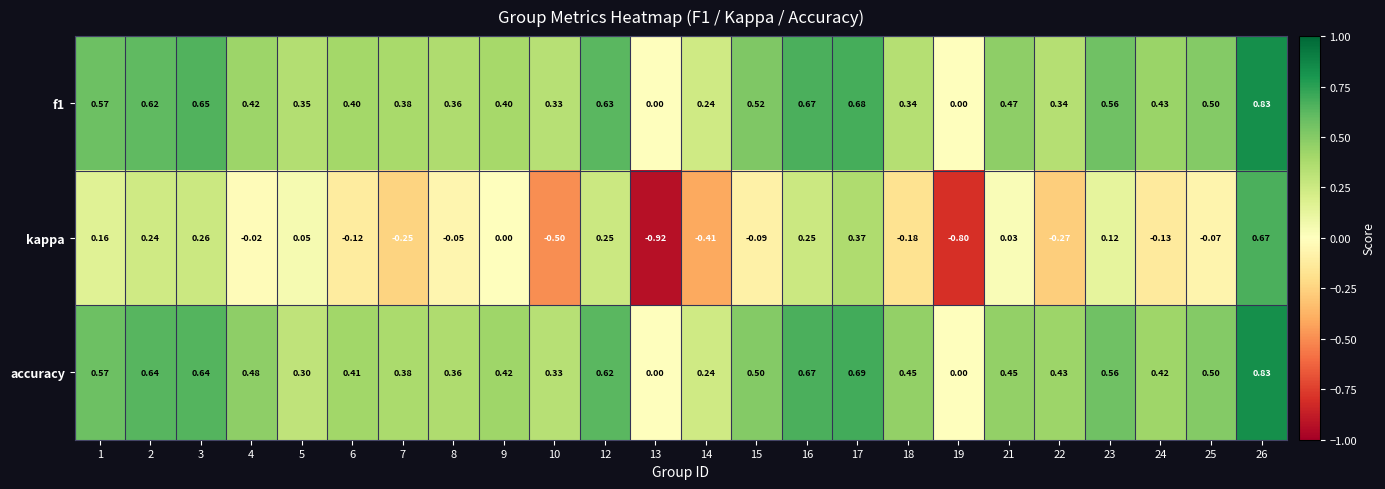

Which series has the widest spread of values?

kappa